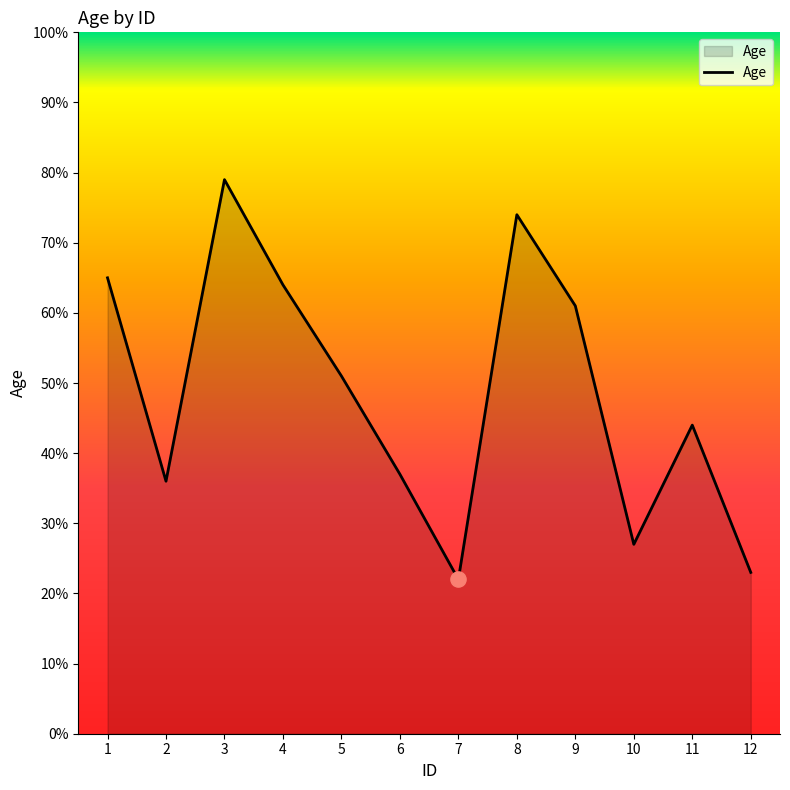

Which has a higher value, 5 or 3?

3